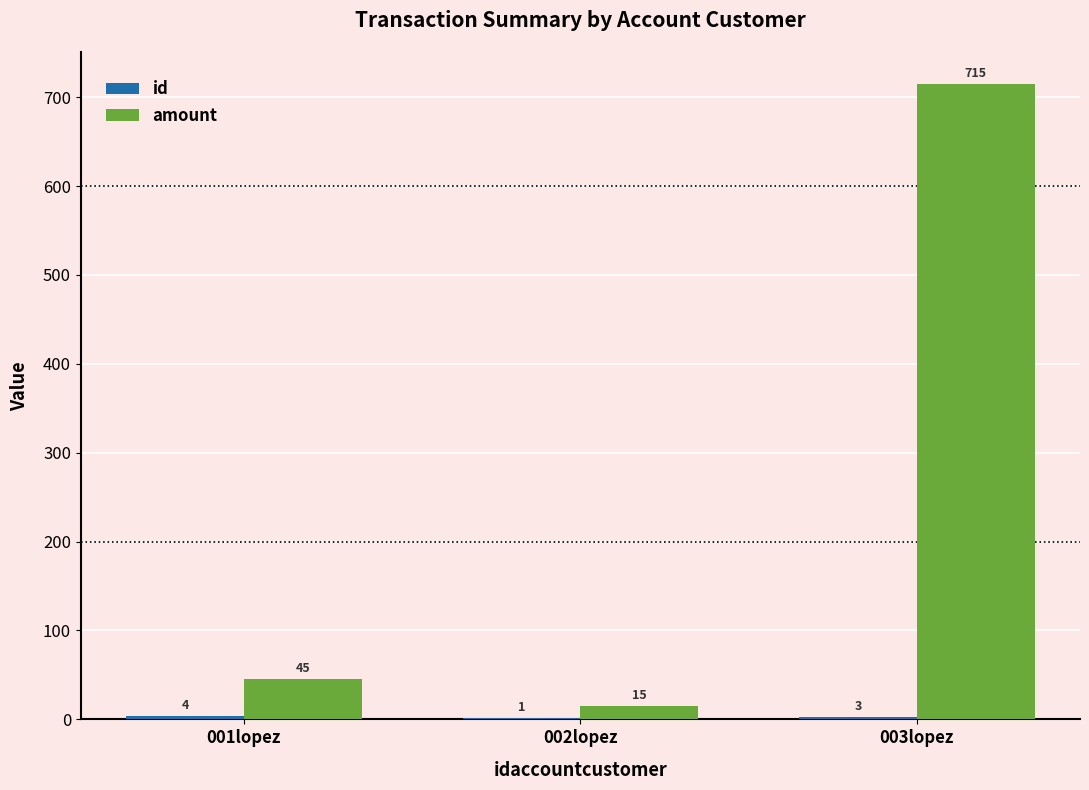

Which series changed the most between 001lopez and 002lopez?

amount